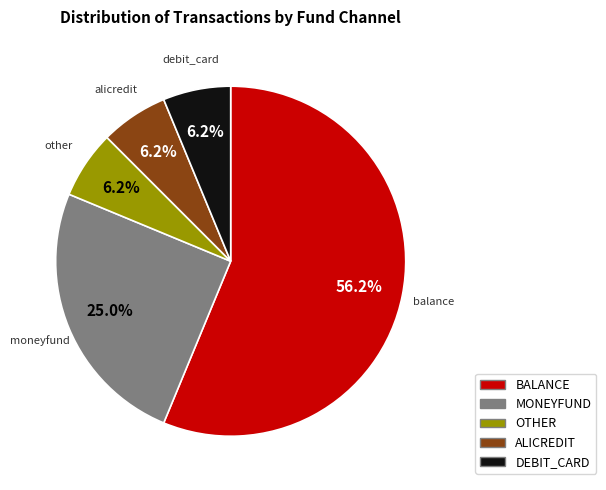

Is there a majority slice in this chart?

Yes